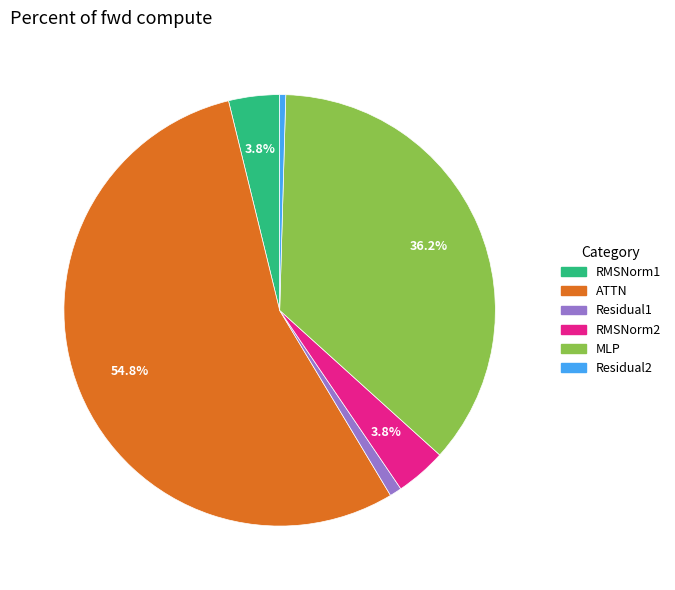

Which slice is the largest?

ATTN